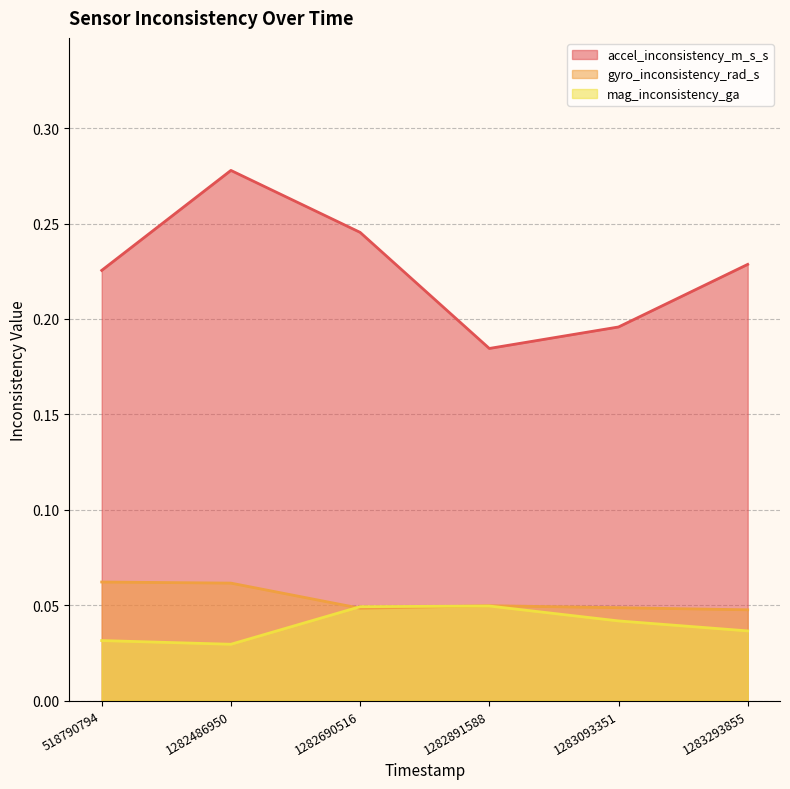

Which series has the largest total across all categories?

accel_inconsistency_m_s_s